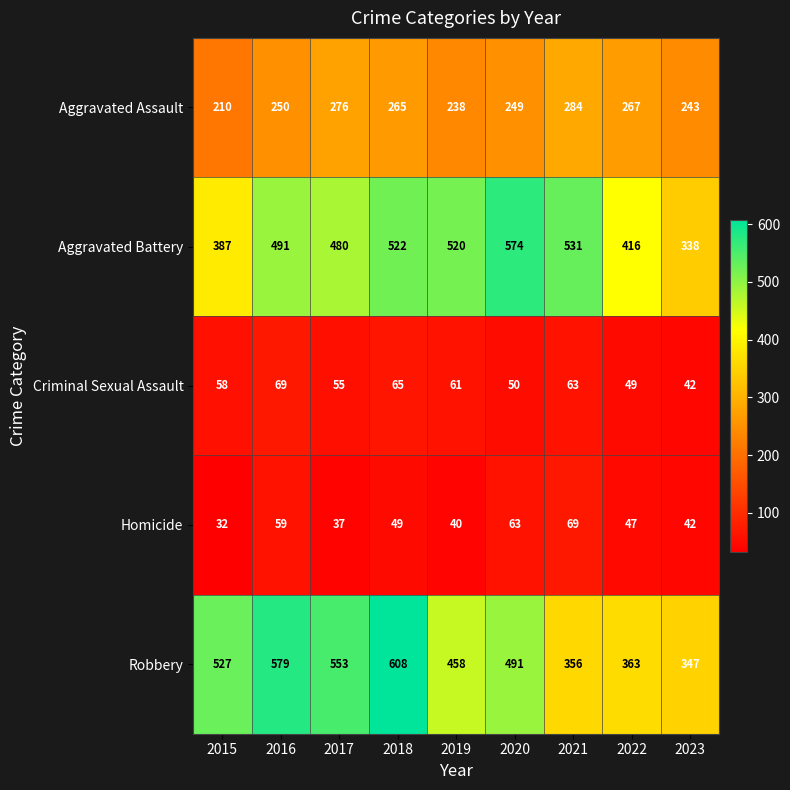

At which category is the sum across all series the highest?

2018